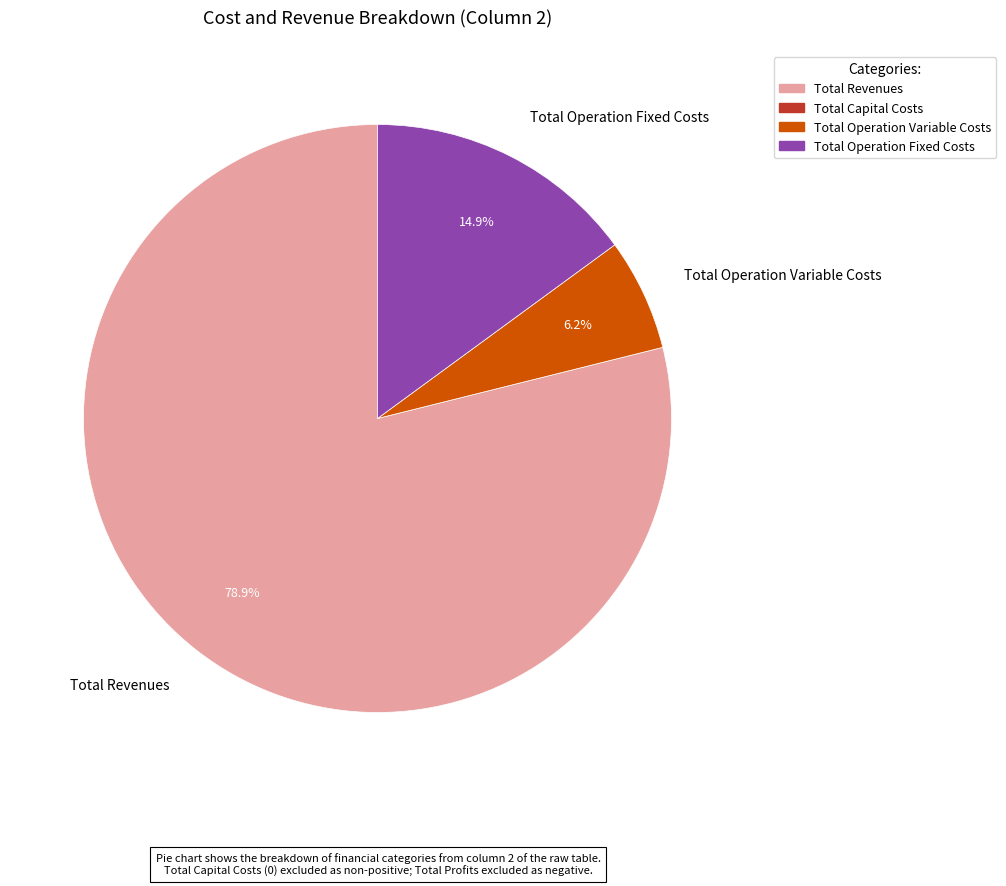

How many slices are in this pie chart?

3